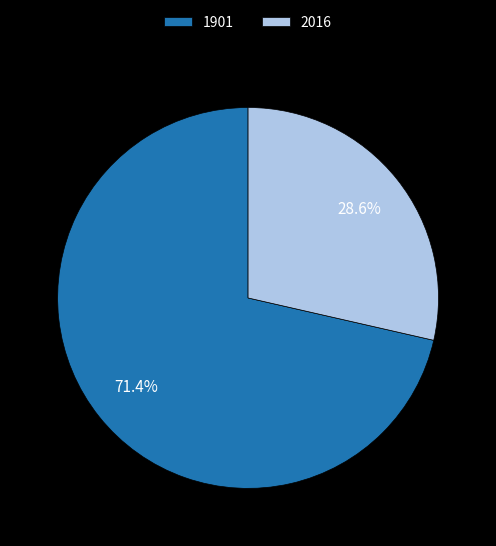

Which has a higher value, 1901 or 2016?

1901